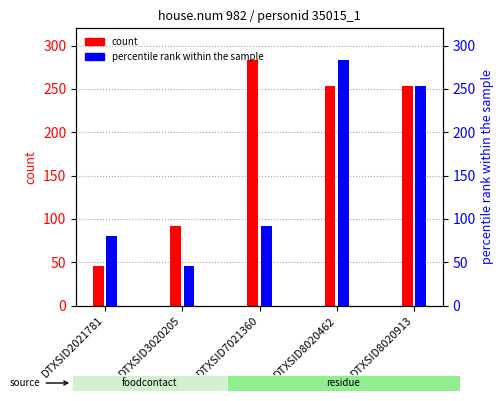

At which category is the sum across all series the highest?

DTXSID8020462